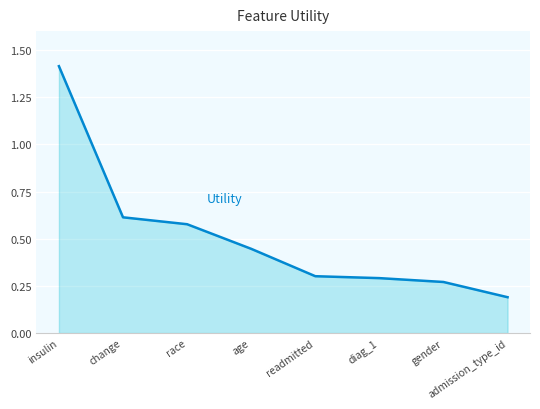

What is the change in value from change to age?

-0.2